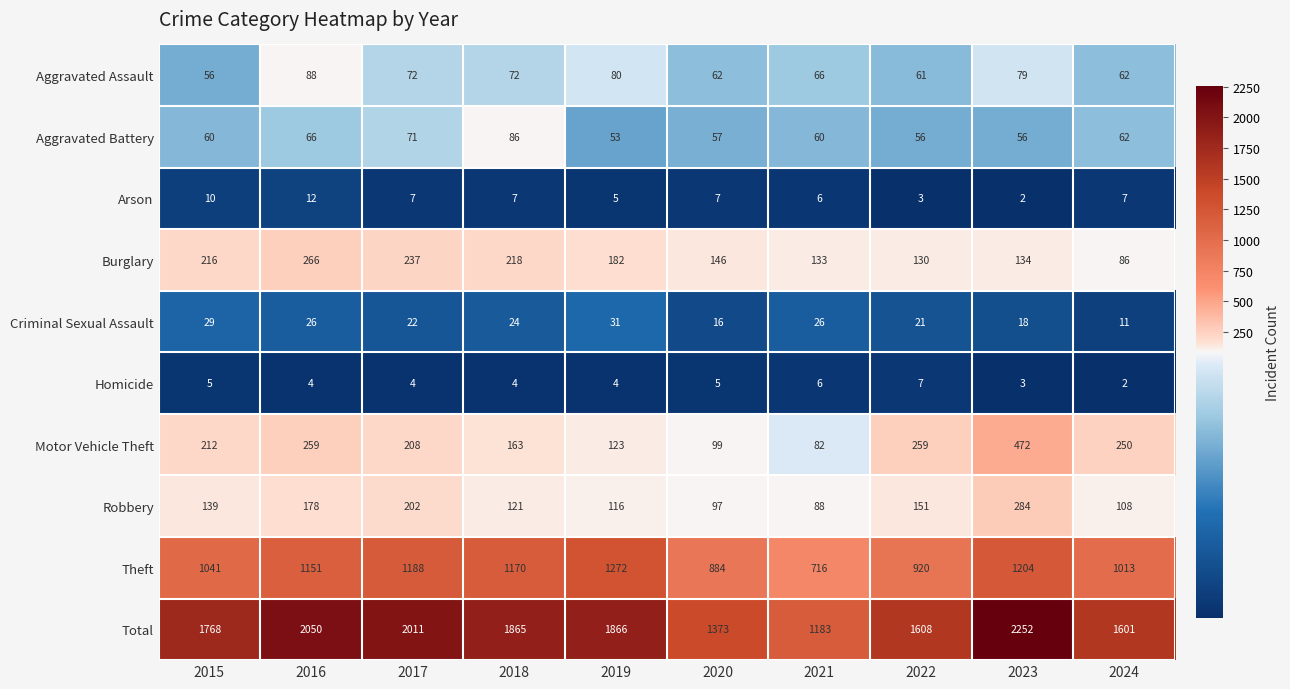

Count the number of categories in the chart.

10